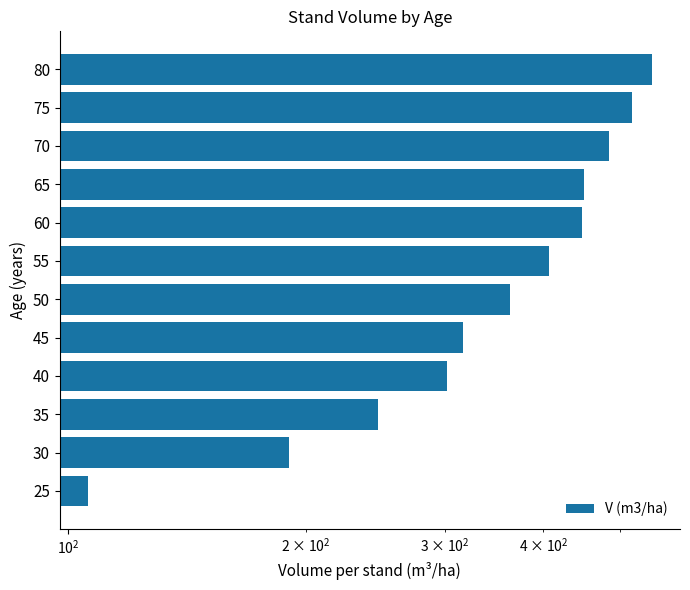

What is the value of the 10th bar from the left?

484.9